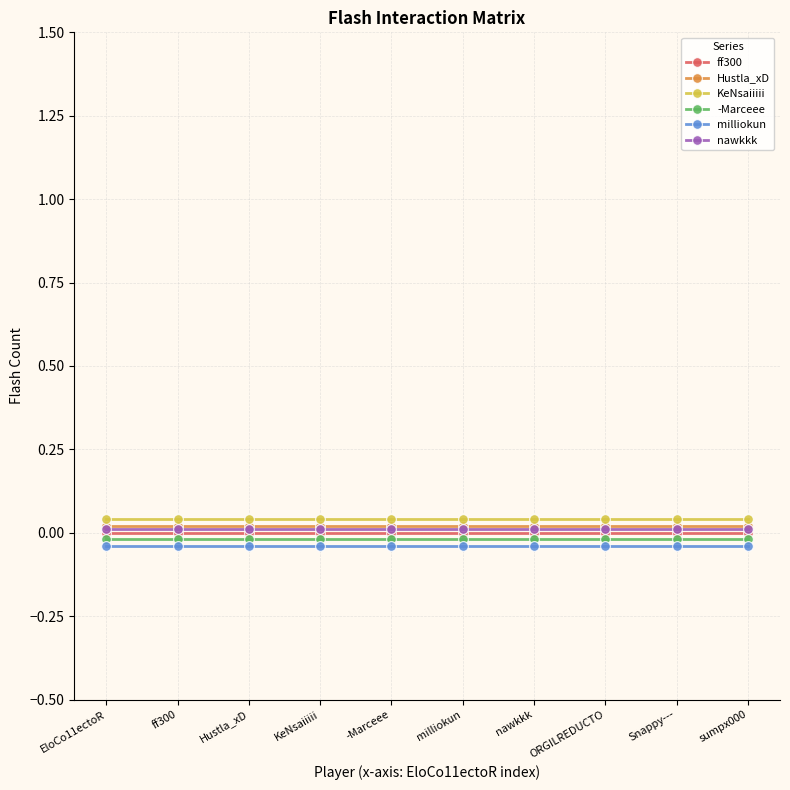

The value of nawkkk at EloCo11ectoR is 0.0. True or false?

False